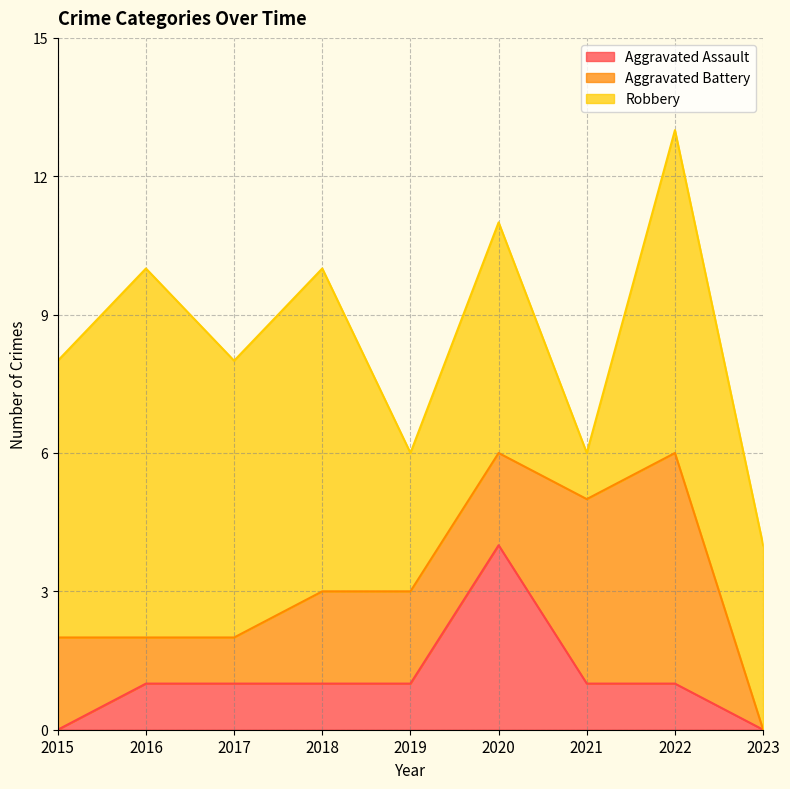

Rank the categories by Aggravated Battery value from highest to lowest.

2022, 2021, 2015, 2018, 2019, 2020, 2016, 2017, 2023